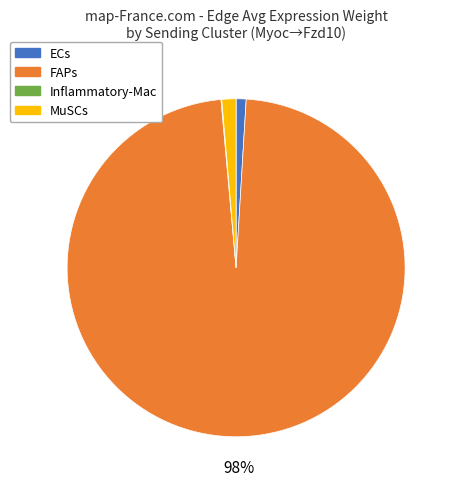

To the nearest percent, what is the difference between the largest and smallest slice percentages?

98%